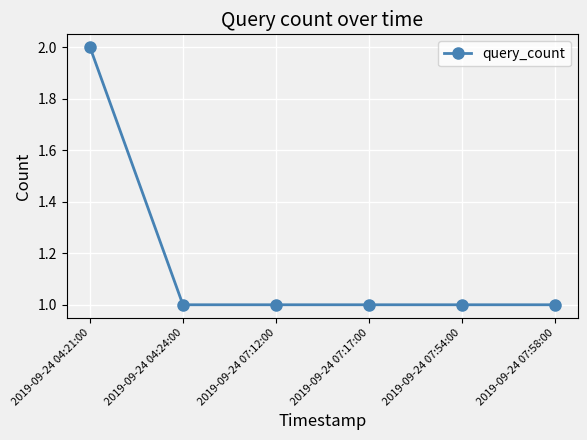

True or false: the data shows 1 at 2019-09-24 07:58:00.

True